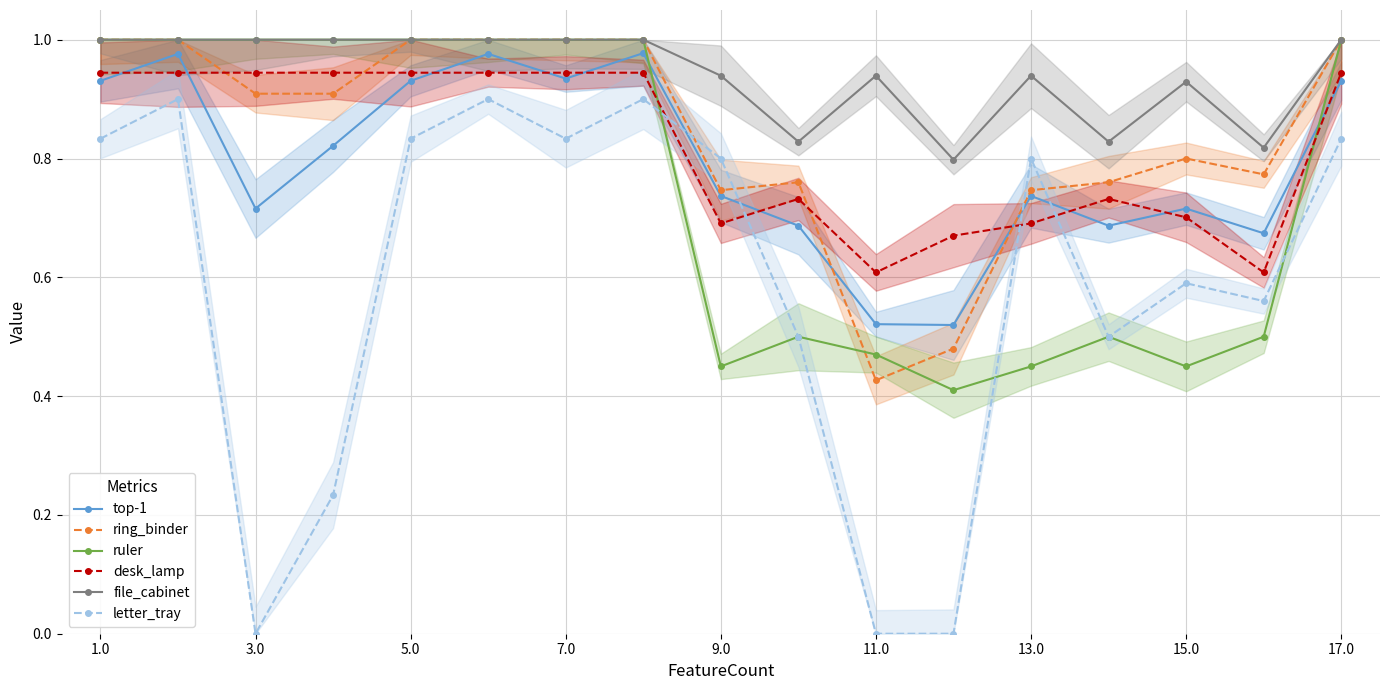

Is the value of desk_lamp at 5.0 greater than the value of ruler at 11.0?

Yes